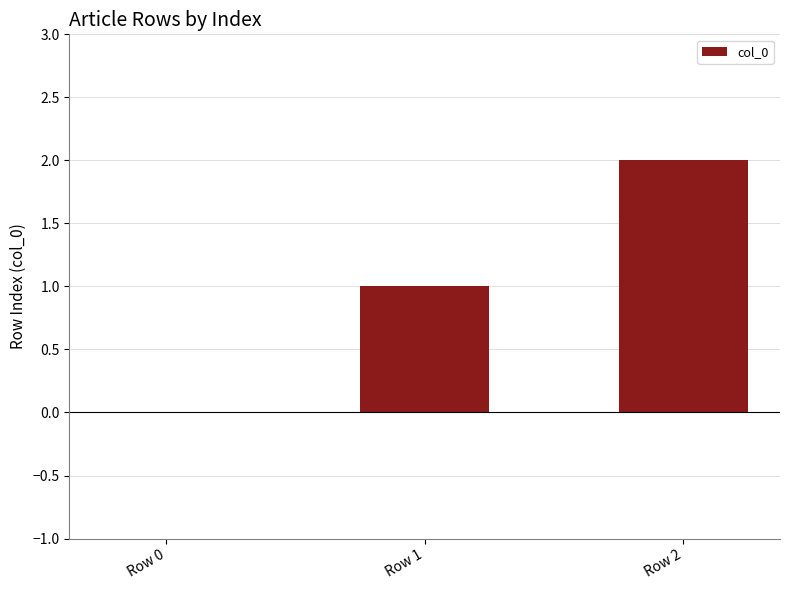

Approximately how many times larger is the value at Row 1 compared to Row 2?

0.5